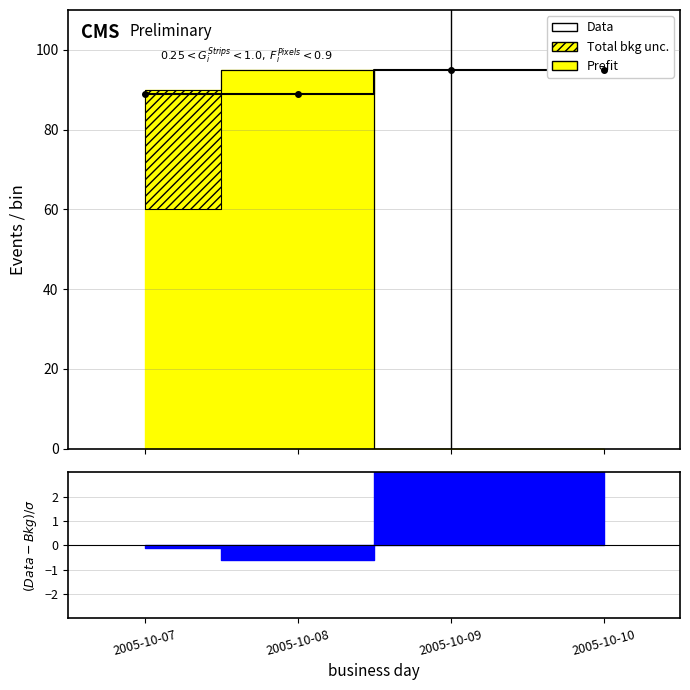

What is the greatest value displayed?

95